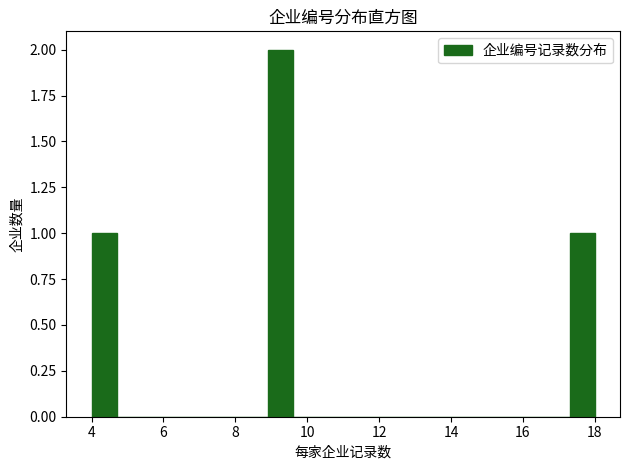

Around what value on the x-axis is the tallest bar? Give the approximate position of its centre, as read against the axis.

9.2